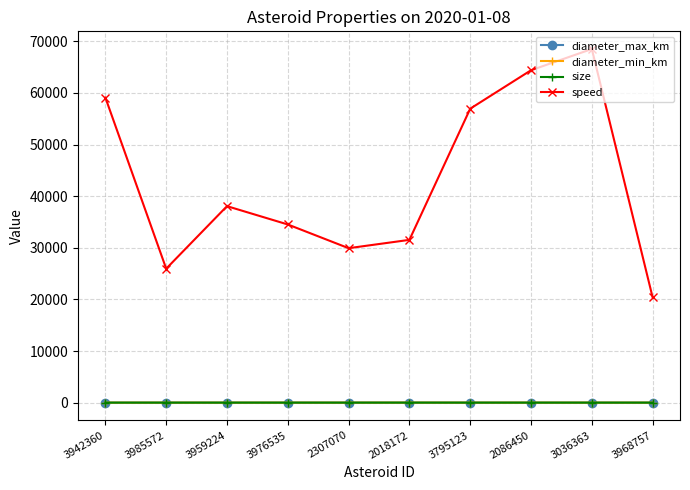

What is the difference between the maximum and minimum values in the diameter_min_km series?

4.5